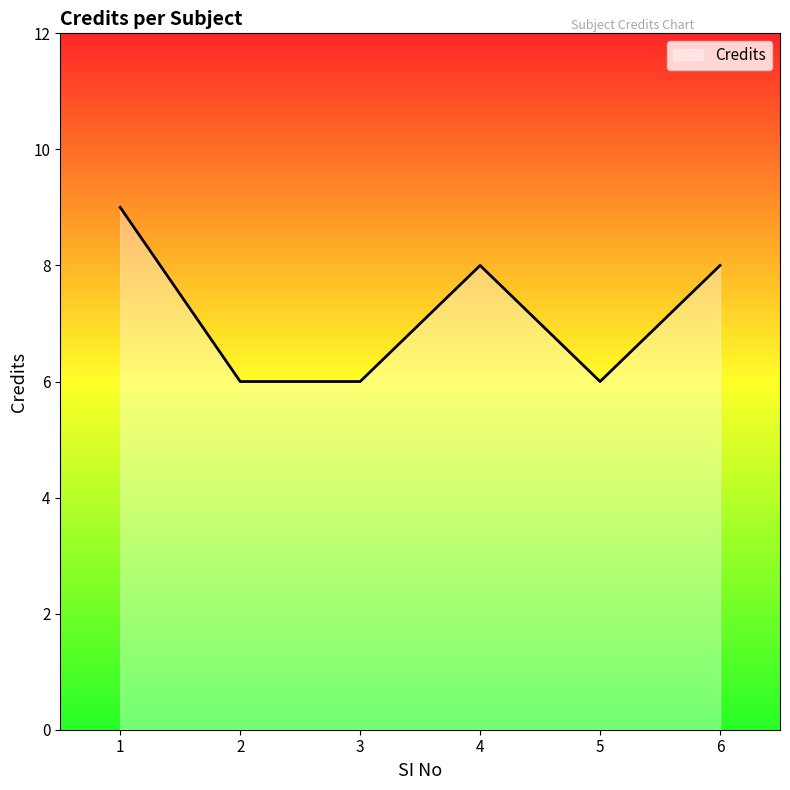

Where is the first local maximum?

4